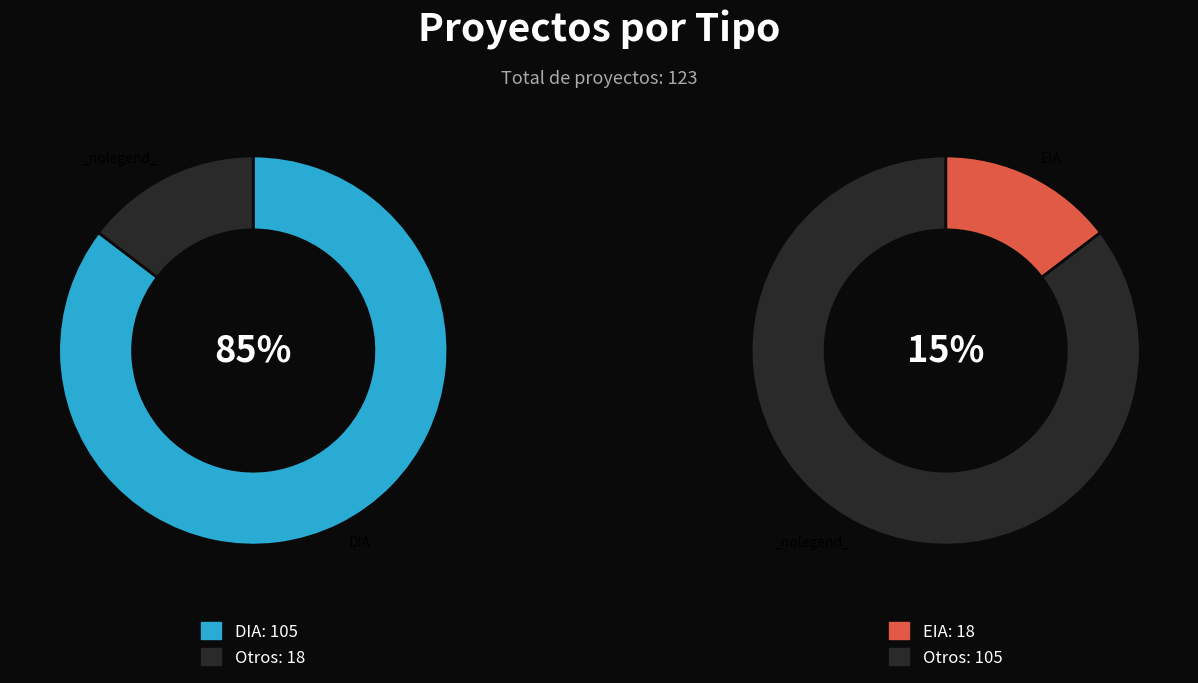

Is it true that EIA is 7% of the pie?

False